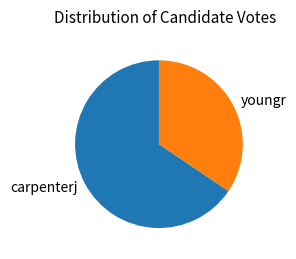

The youngr slice represents 34% of the pie. True or false?

True